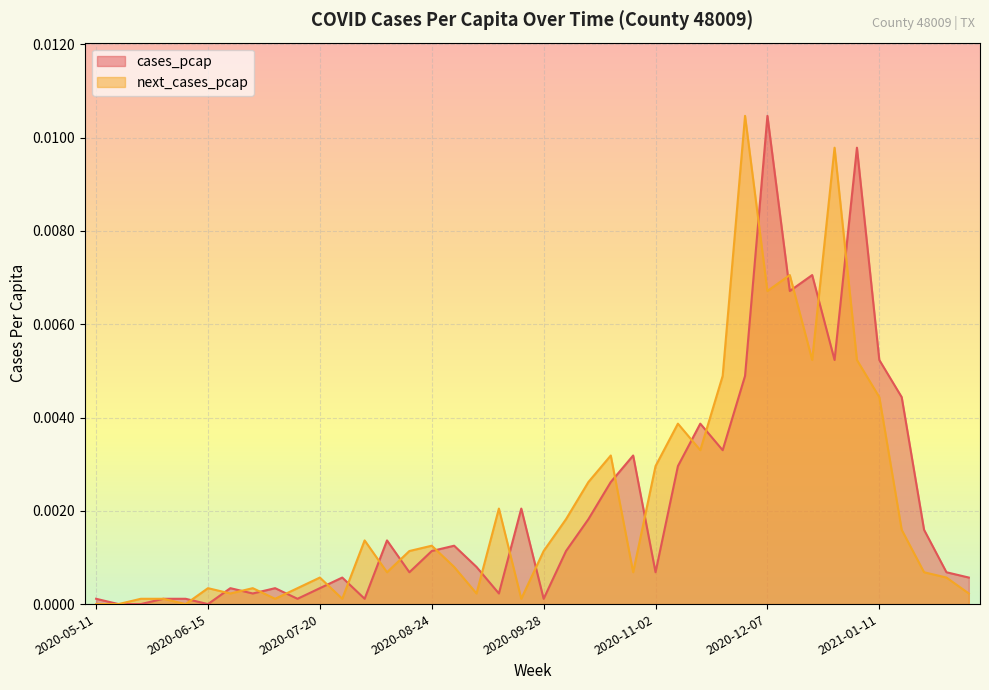

At which category is the sum across all series the highest?

2020-12-07